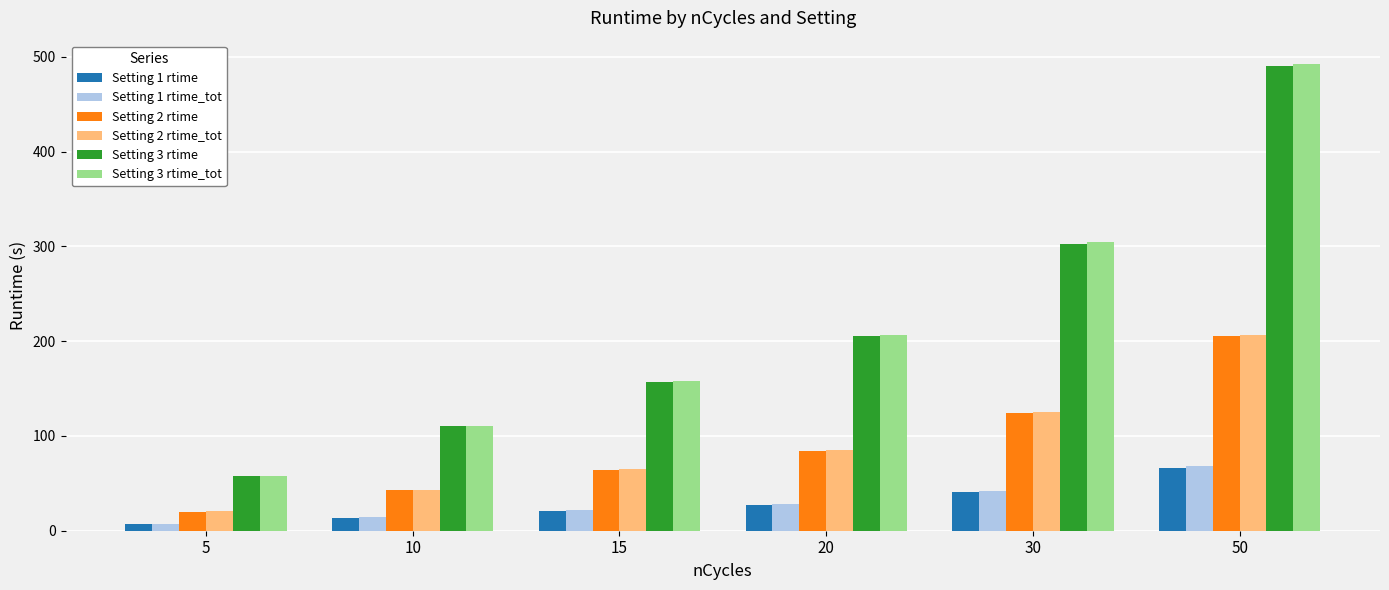

Which label corresponds to the largest value in the chart?

50